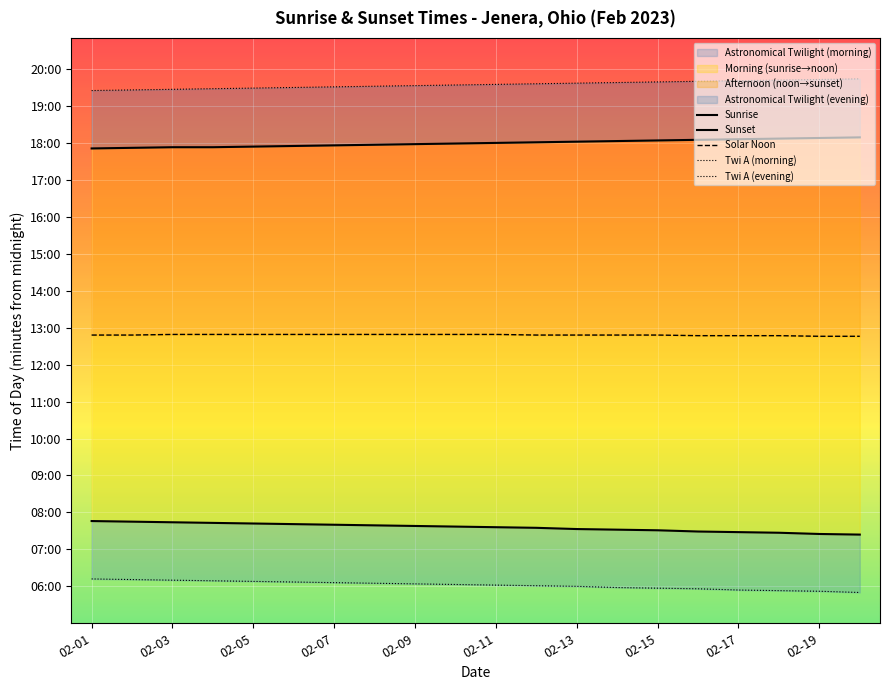

What is the total value across all series at 19?

3833